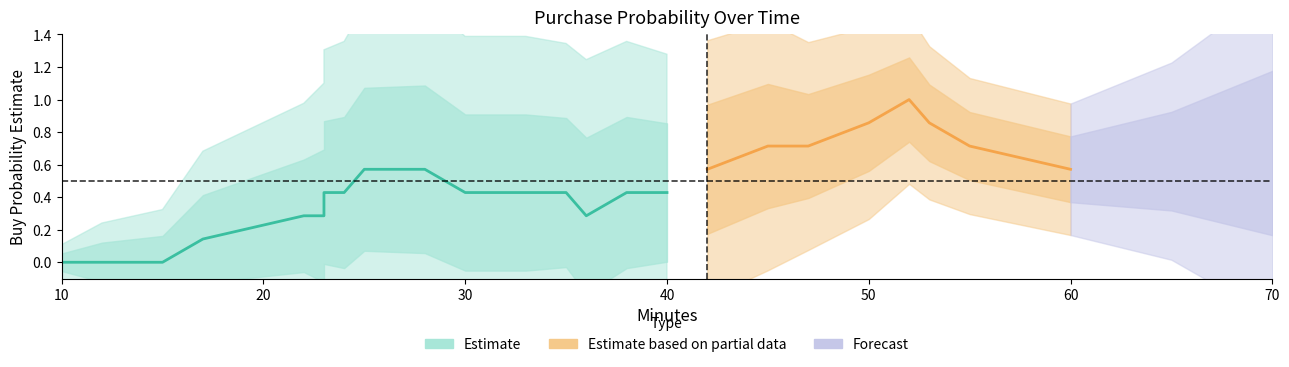

True or false: the data shows 1 at 60.

True